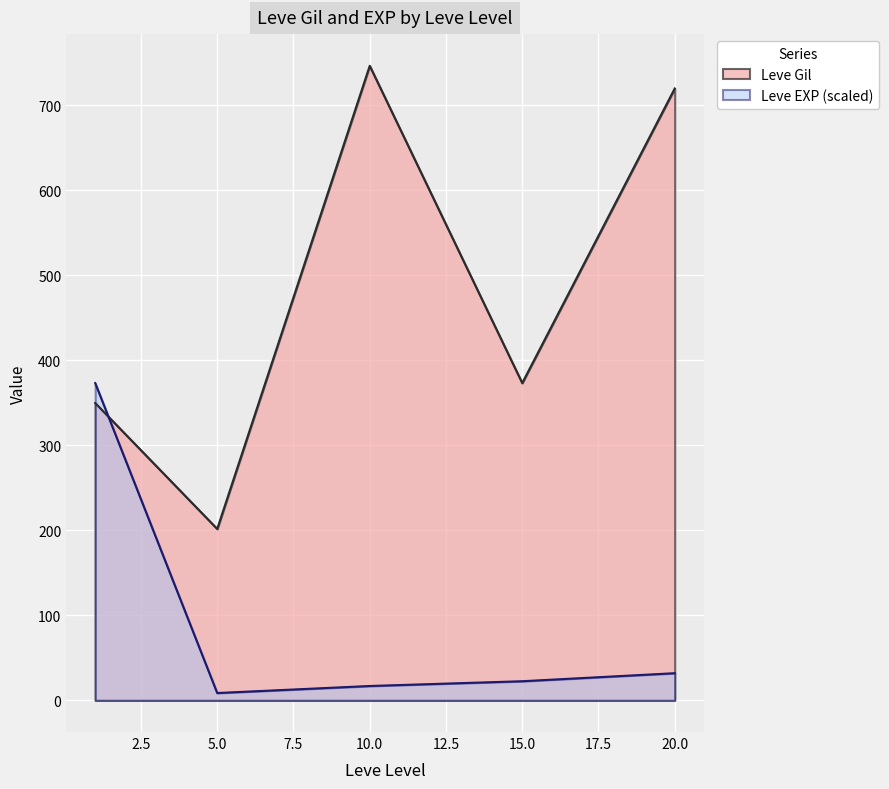

Rank the series by their maximum value, from highest to lowest.

Leve Gil, Leve EXP (scaled)